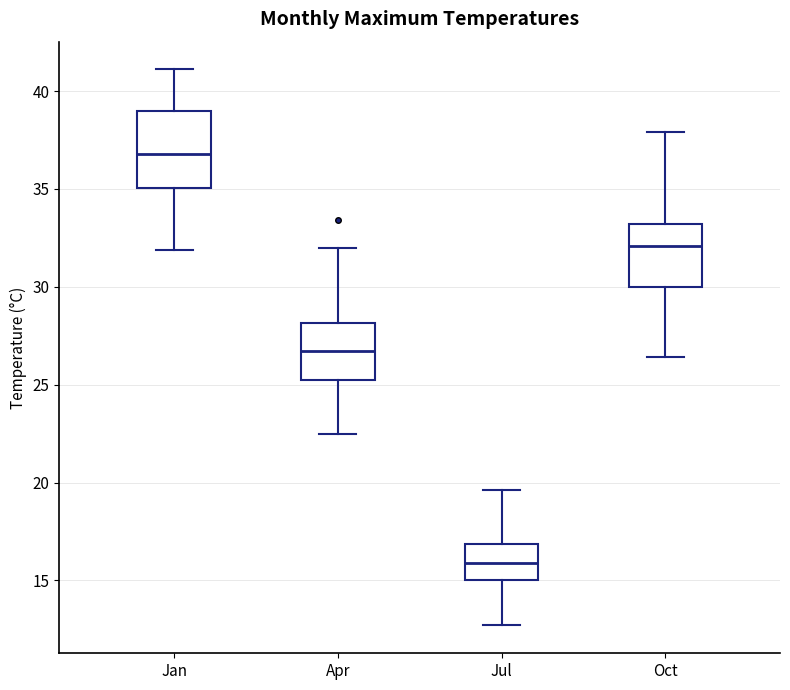

Comparing the boxes themselves (not the whiskers), which one is the tallest?

Jan